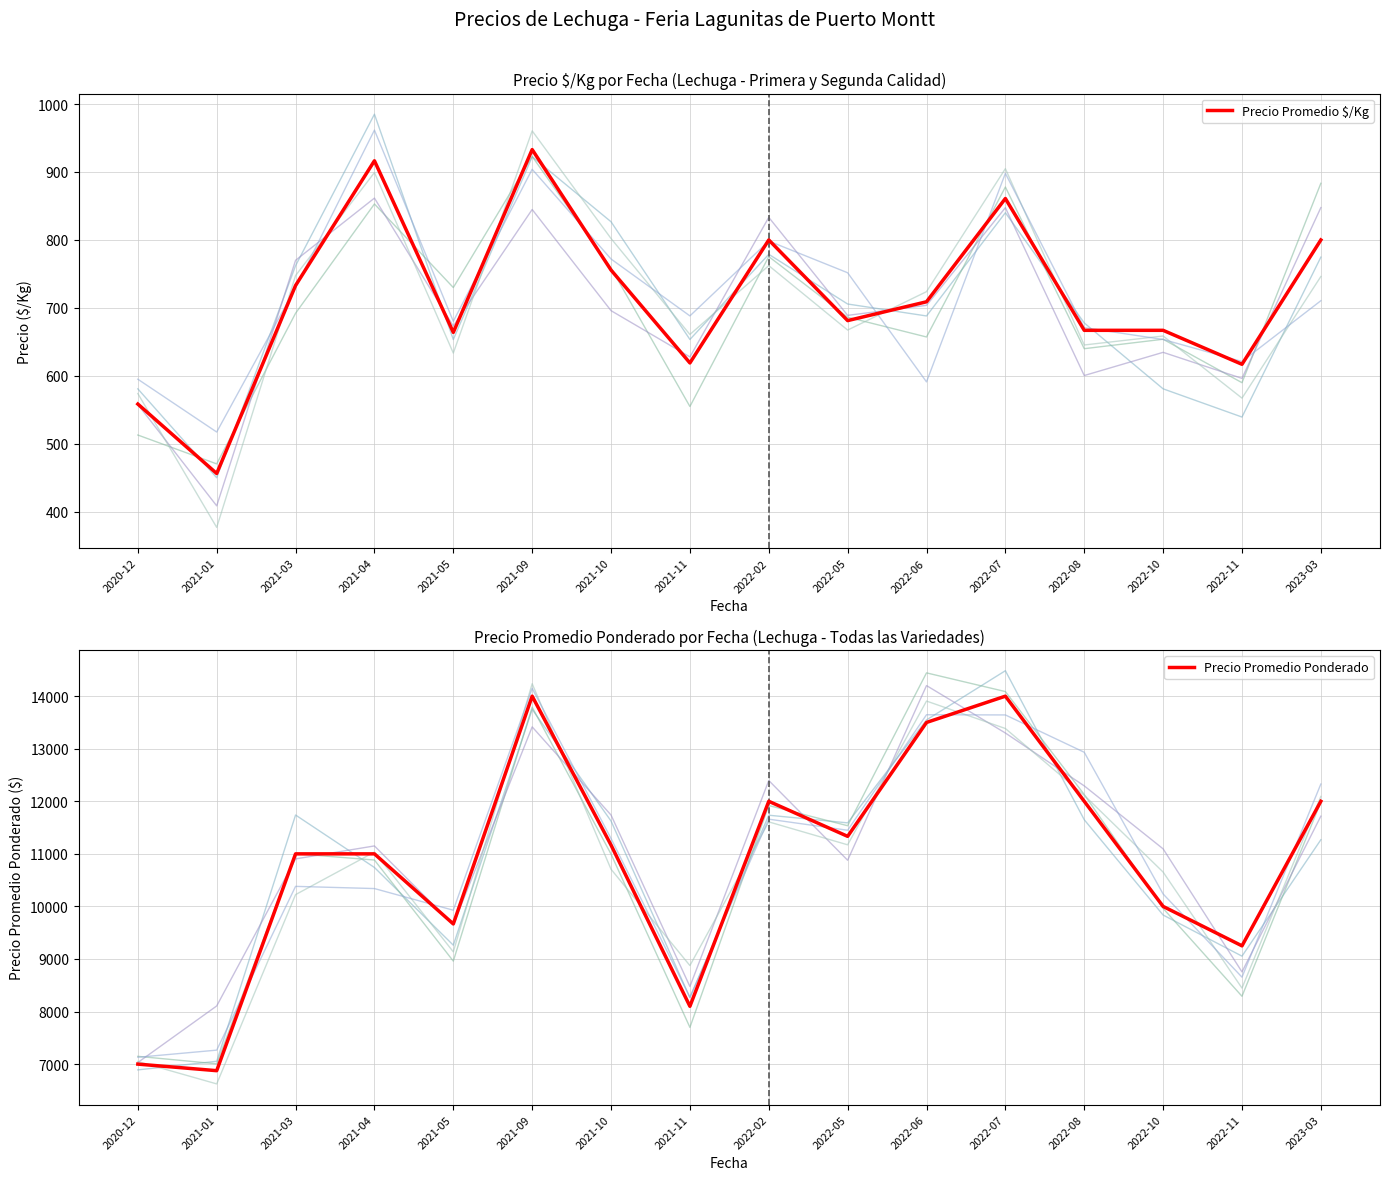

What is the value of the Precio Promedio Ponderado point at the 13th from the left?

12000.0